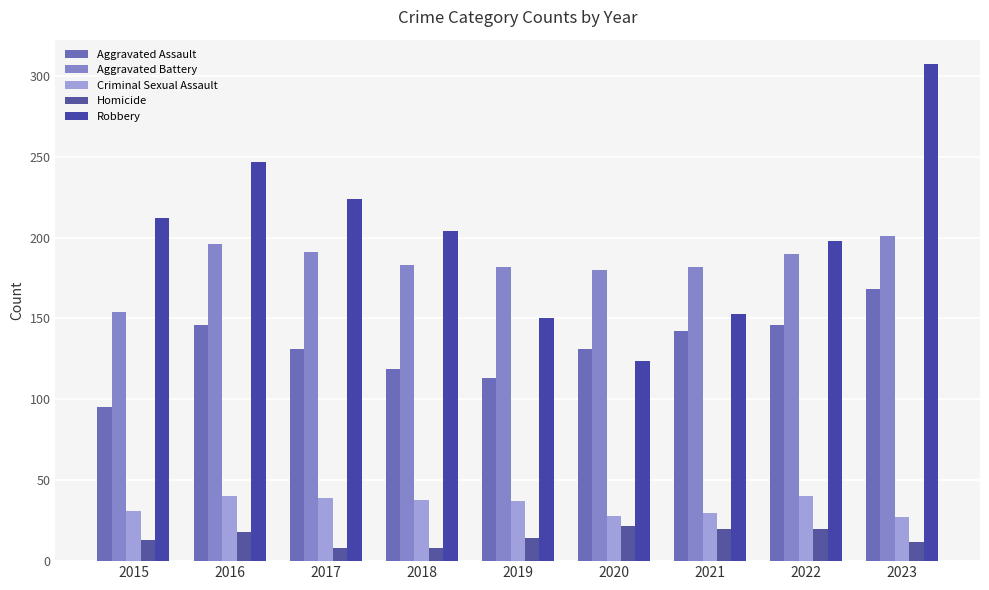

At which category is the sum across all series the highest?

2023